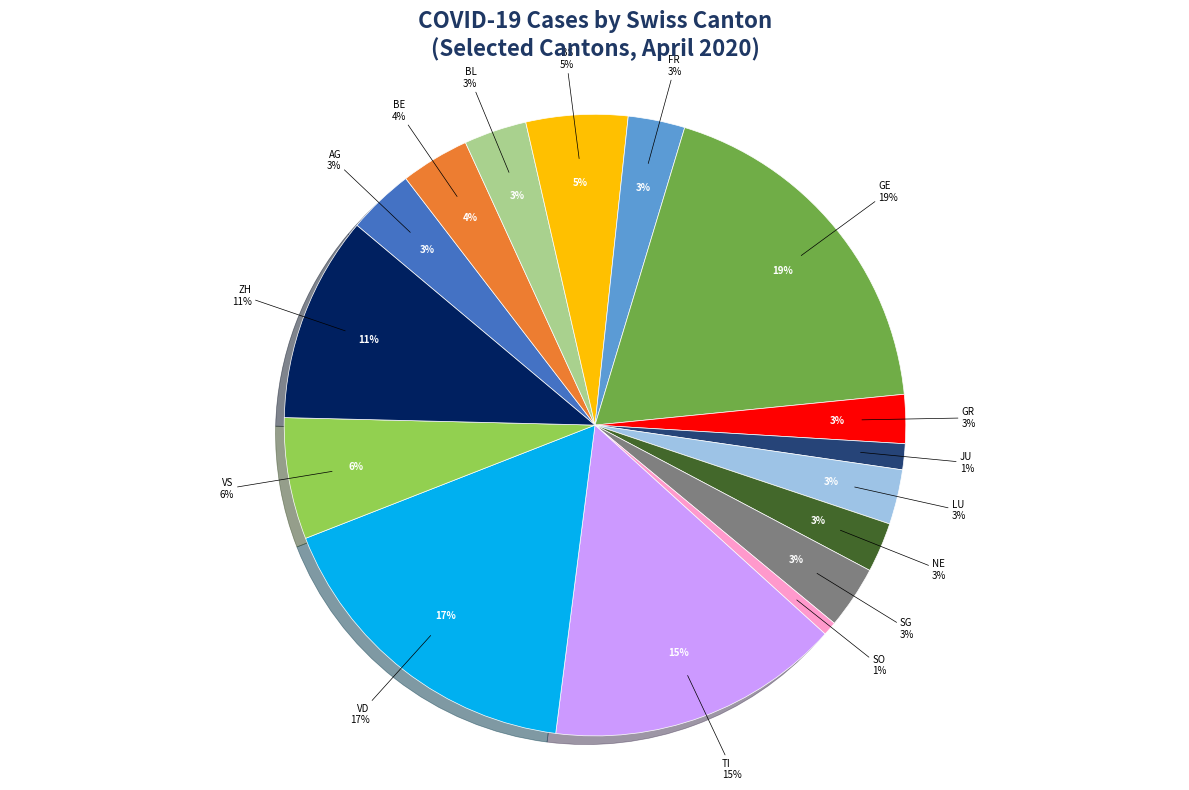

What percentage is the VS slice, to the nearest percent?

6%